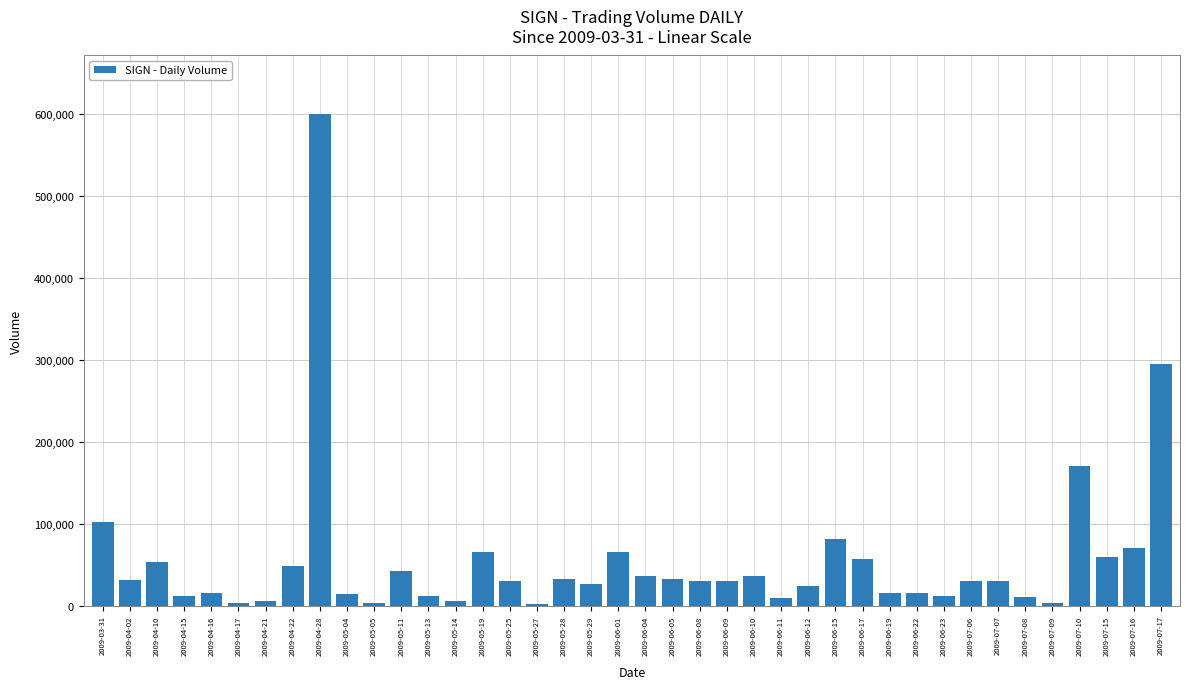

Is it true that the value at 2009-03-31 is 161092?

False